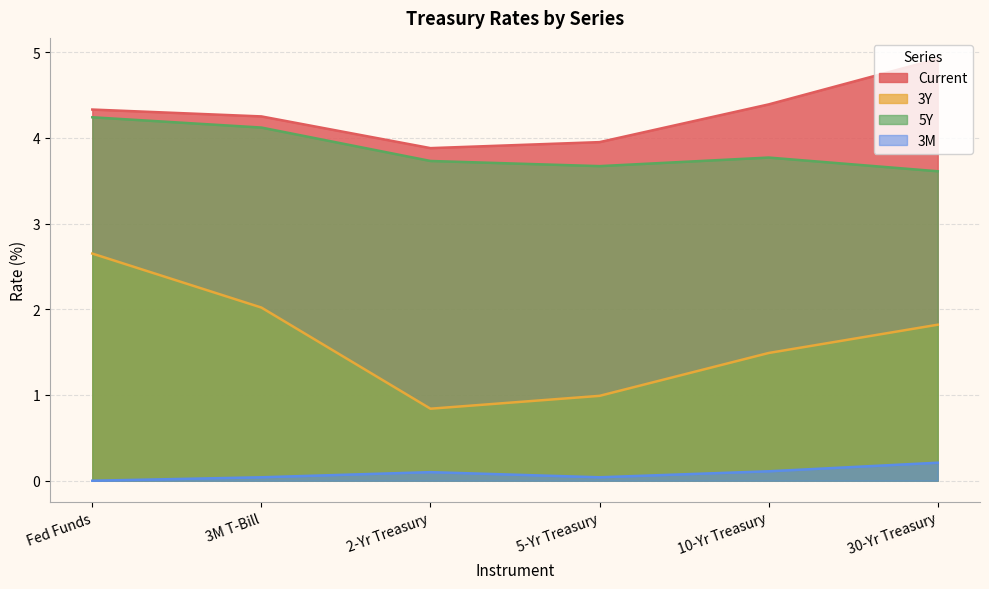

True or false: 5Y and 3Y intersect in this chart.

False